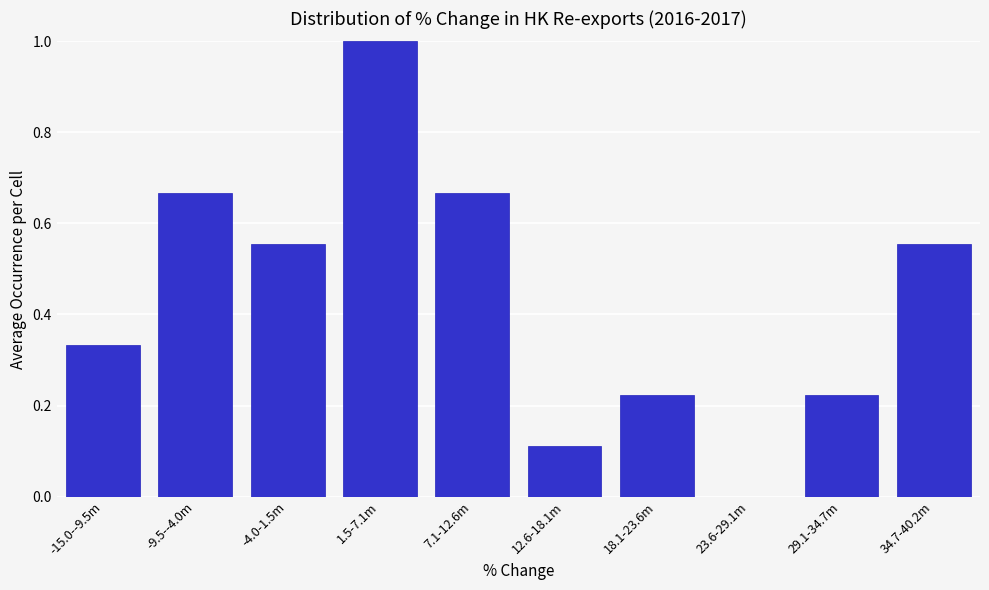

Which has a higher value, -4.0-1.5m or 18.1-23.6m?

-4.0-1.5m